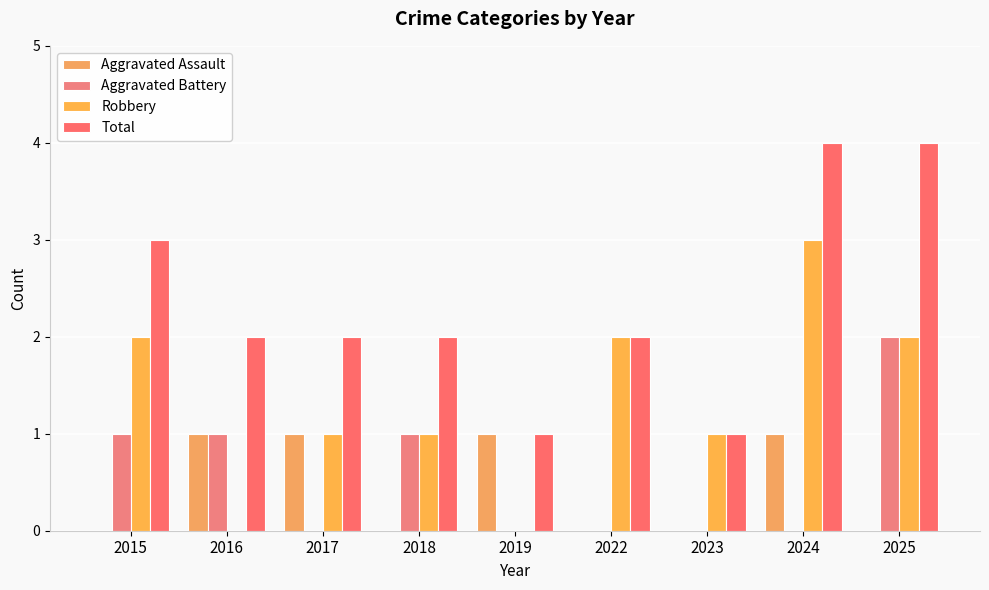

At which category does the chart reach its peak across all series?

2024